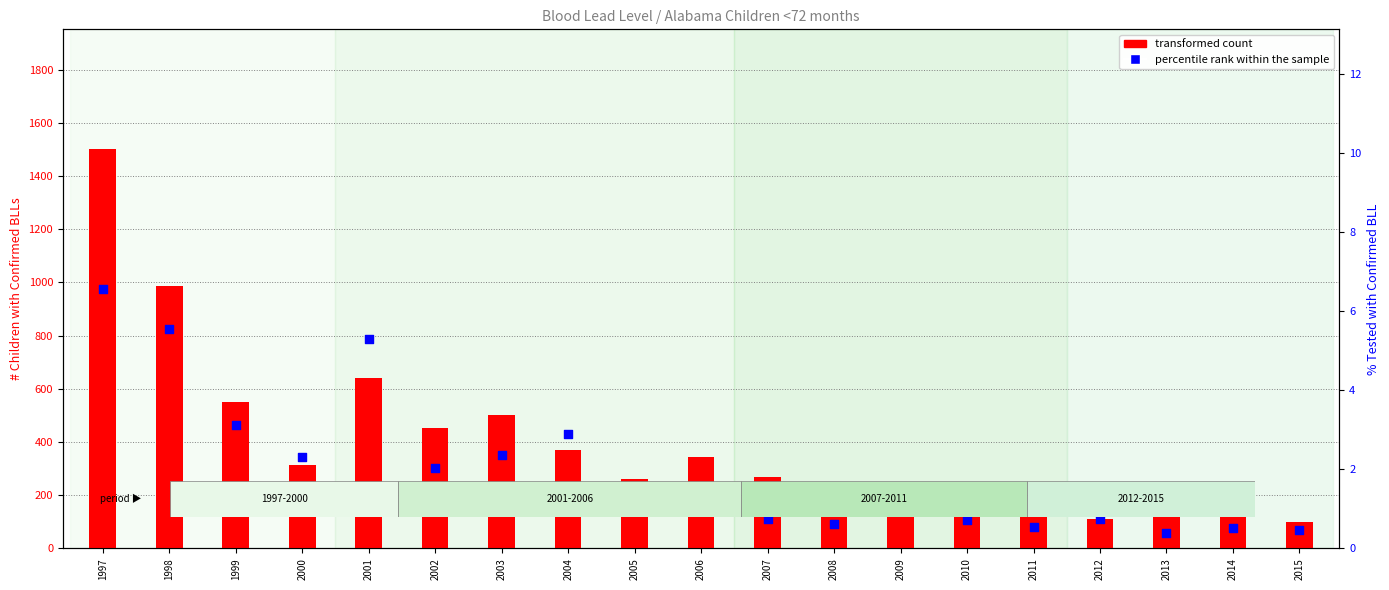

What are all the series names shown in the legend?

transformed count, percentile rank within the sample